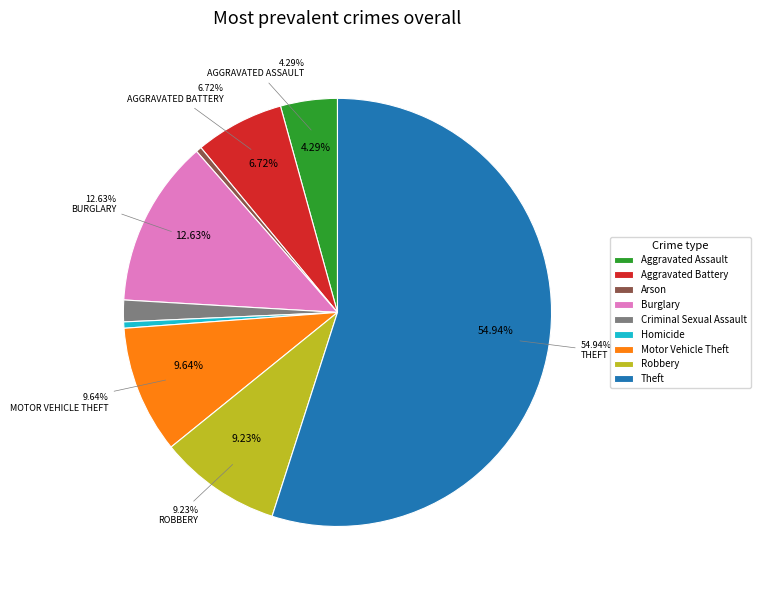

To the nearest percent, what is the average slice percentage?

11%